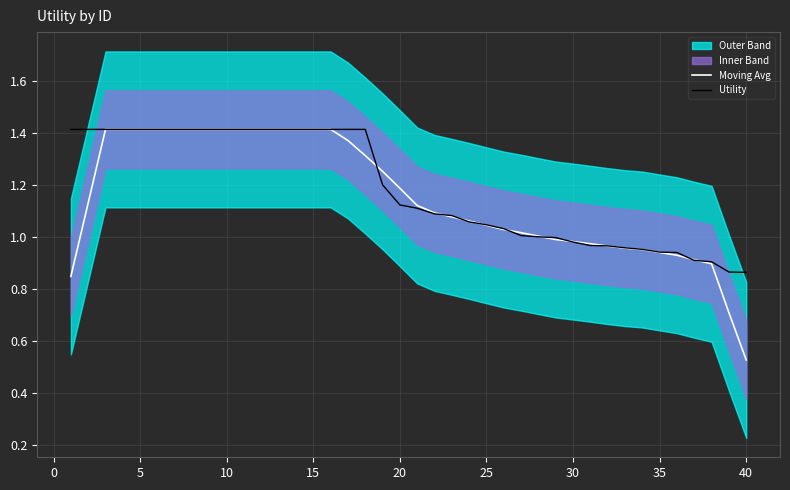

The value of Moving Avg at 15 is 1.4. True or false?

True